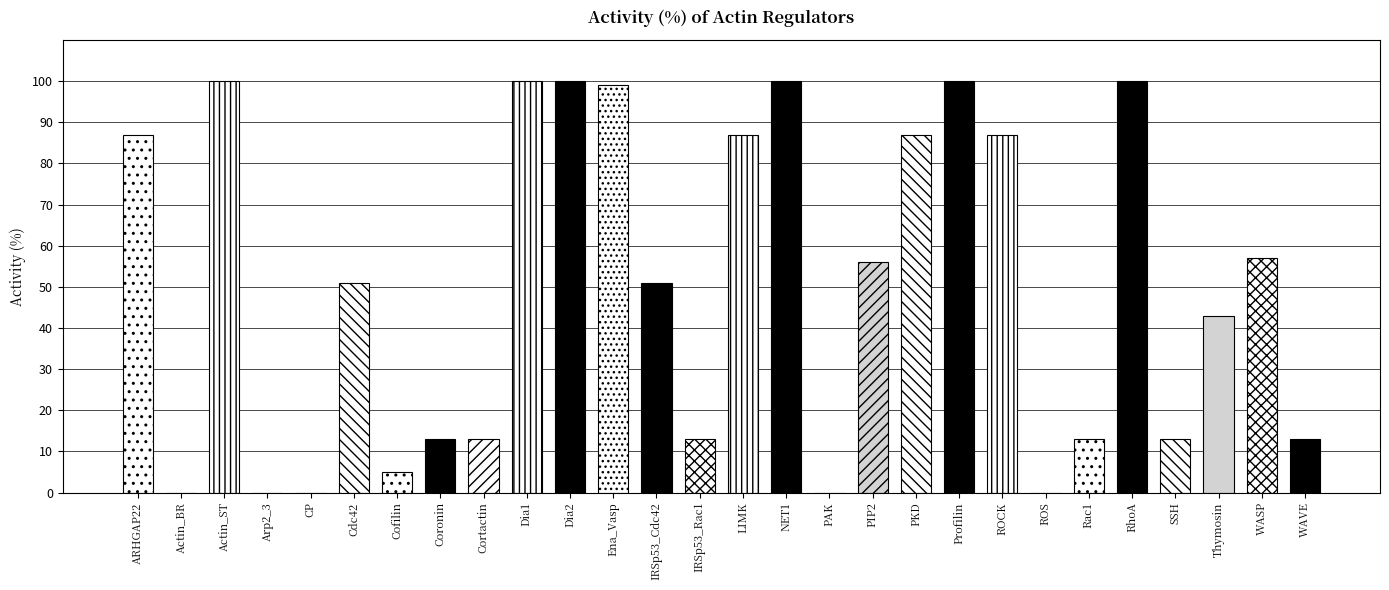

What is the sum of all values?

1388